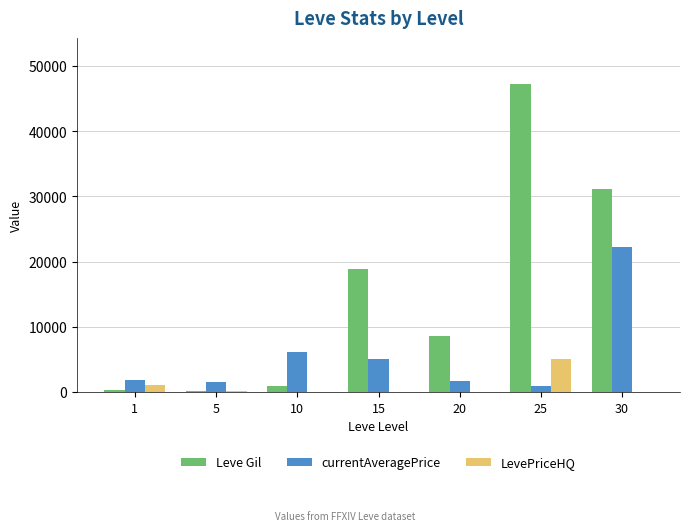

What is the maximum value shown in the chart?

47200.0